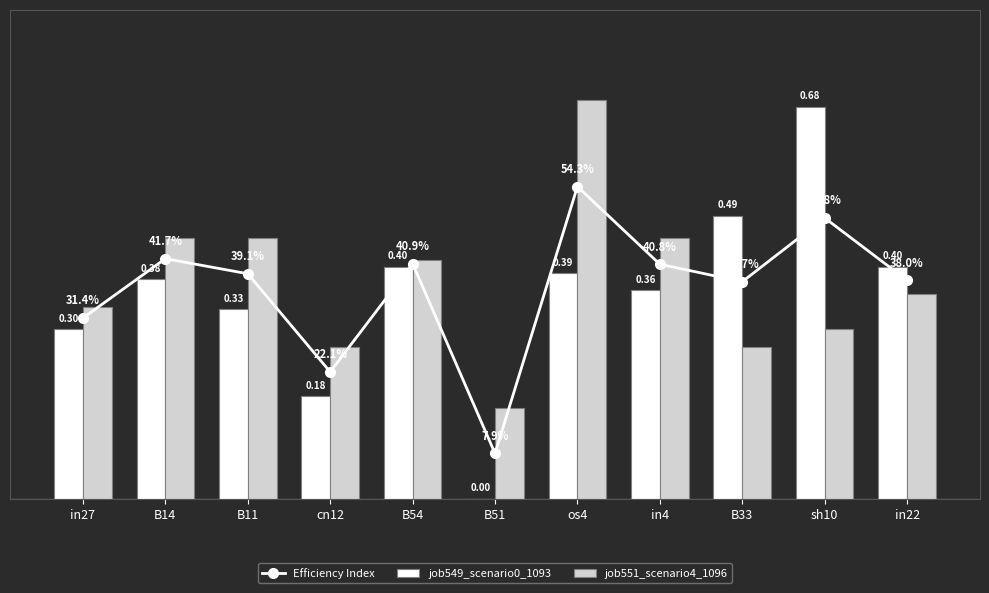

Reading right to left, list all the values displayed in this chart.

Efficiency Index: in22=0.4	sh10=0.5	B33=0.4	in4=0.4	os4=0.5	B51=0.1	B54=0.4	cn12=0.2	B11=0.4	B14=0.4	in27=0.3
job549_scenario0_1093: in22=0.4	sh10=0.7	B33=0.5	in4=0.4	os4=0.4	B51=0.0	B54=0.4	cn12=0.2	B11=0.3	B14=0.4	in27=0.3
job551_scenario4_1096: in22=0.4	sh10=0.3	B33=0.3	in4=0.5	os4=0.7	B51=0.2	B54=0.4	cn12=0.3	B11=0.5	B14=0.5	in27=0.3